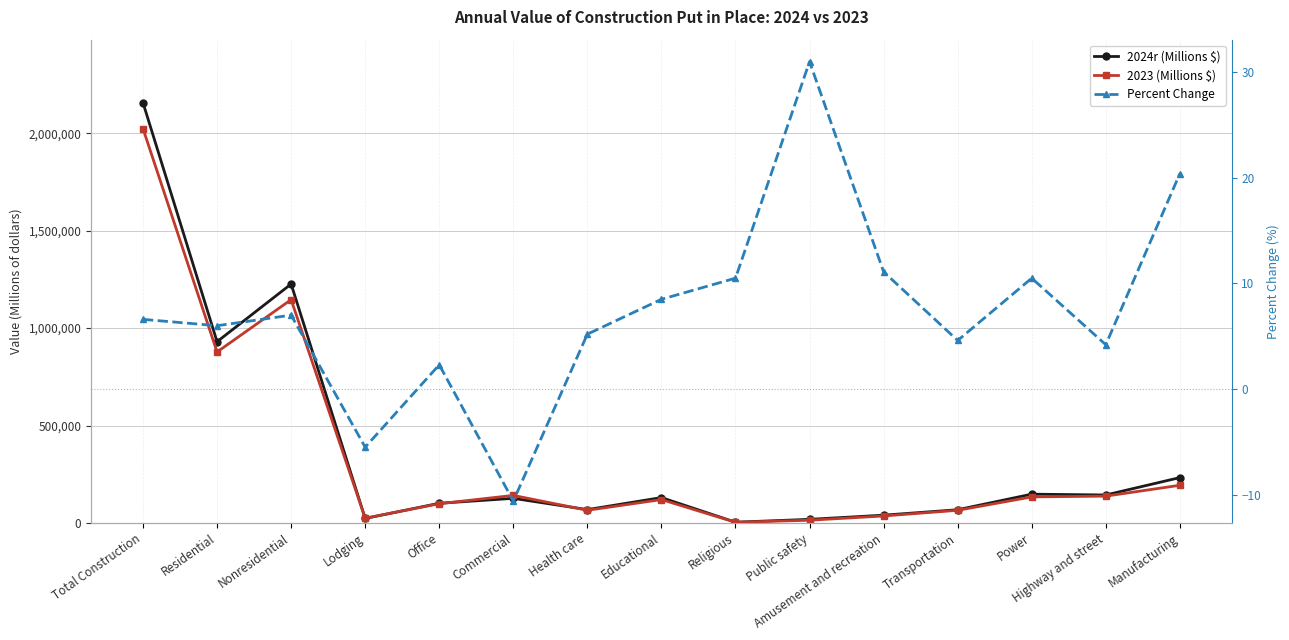

Is it true that 2024r (Millions $) equals 126633.0 at Commercial?

True